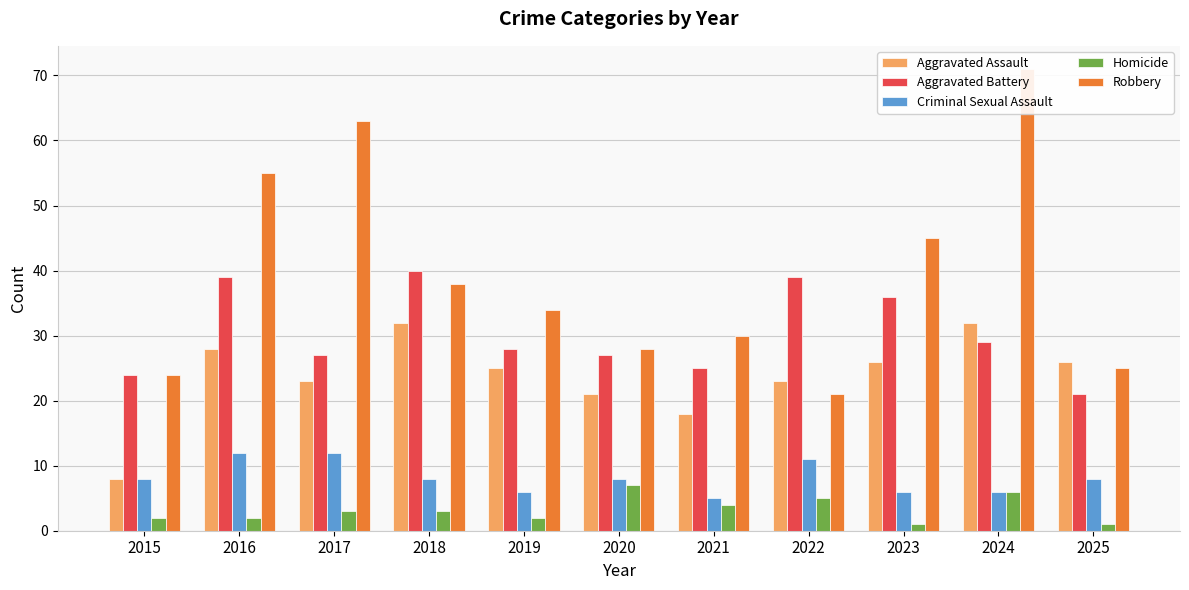

Is the value of Robbery at 2025 greater than the value of Aggravated Battery at 2018?

No